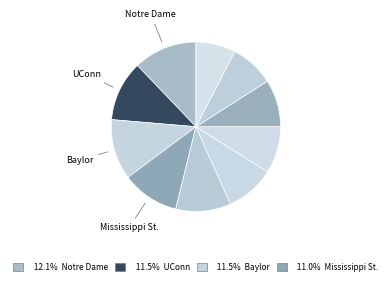

Which category has the smallest portion of the pie?

Oregon St.